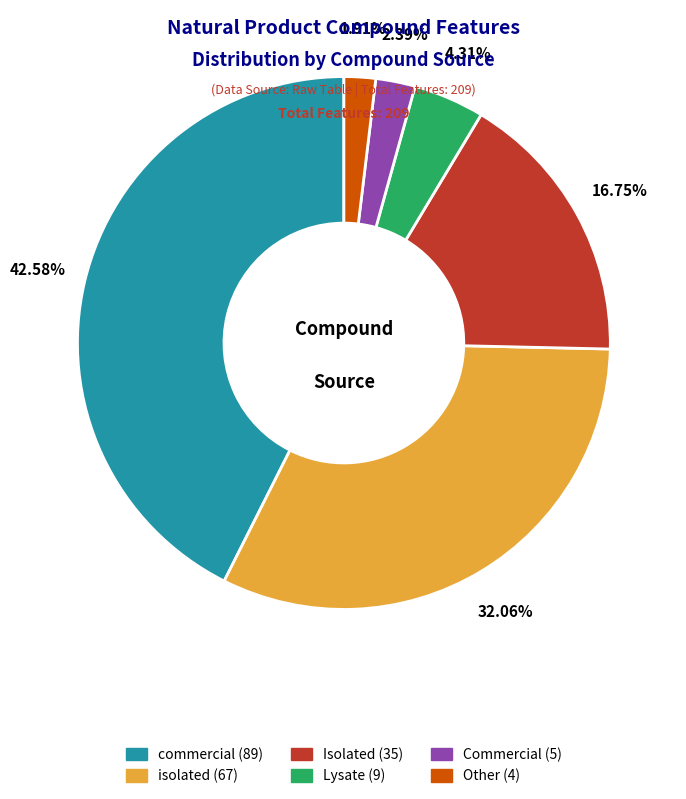

Is there any slice that represents more than half of the pie?

No